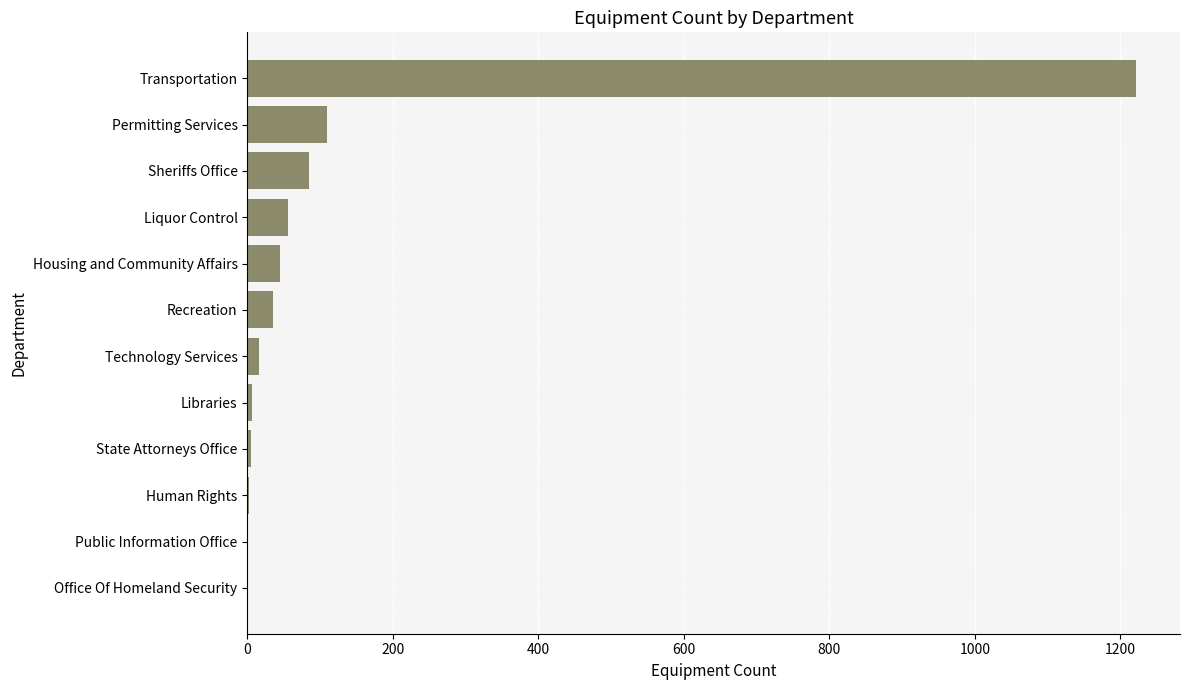

What is the sum of all values?

1582